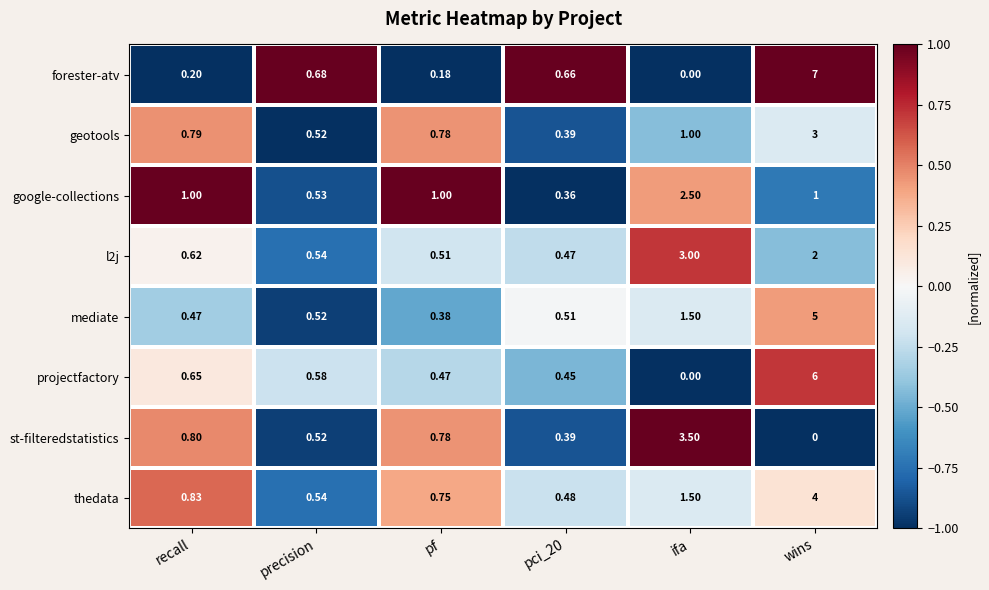

Where is geotools nearest to the value 1?

ifa